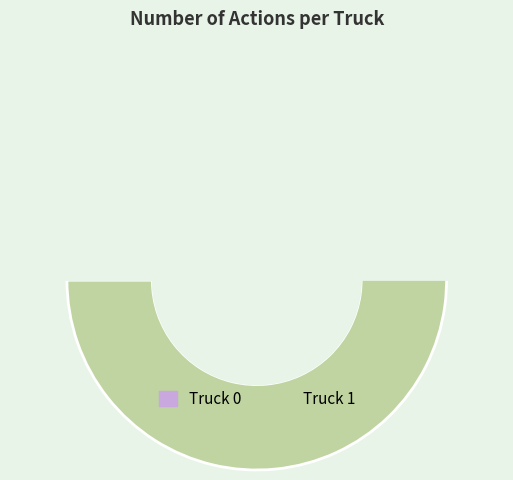

To the nearest percent, what is the combined percentage of Truck 1 and Truck 0?

100%